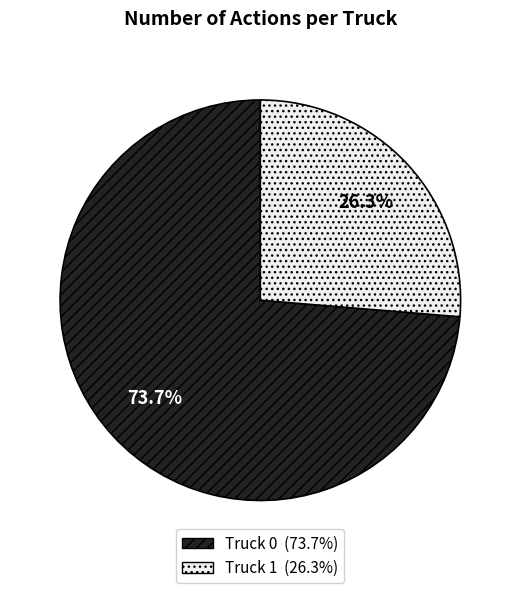

How many slices are in this pie chart?

2